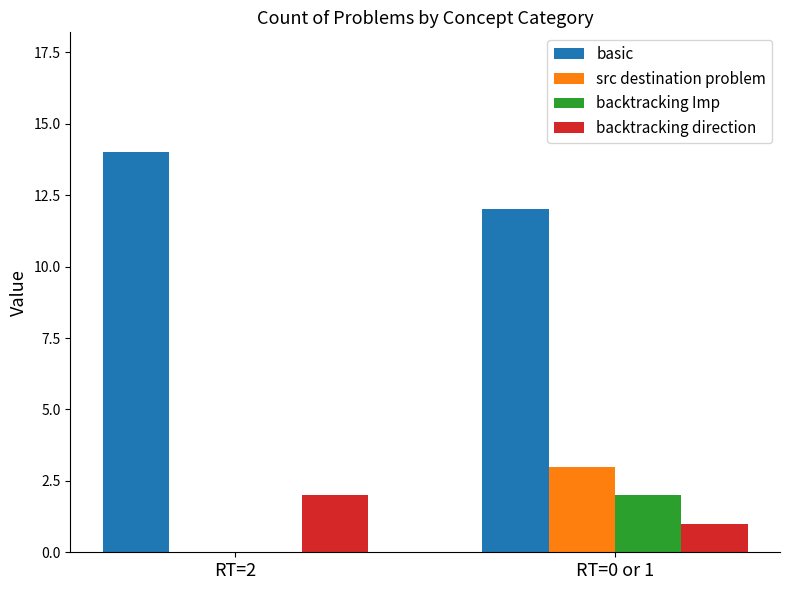

Is the value of backtracking direction at RT=2 greater than the value of basic at RT=2?

No